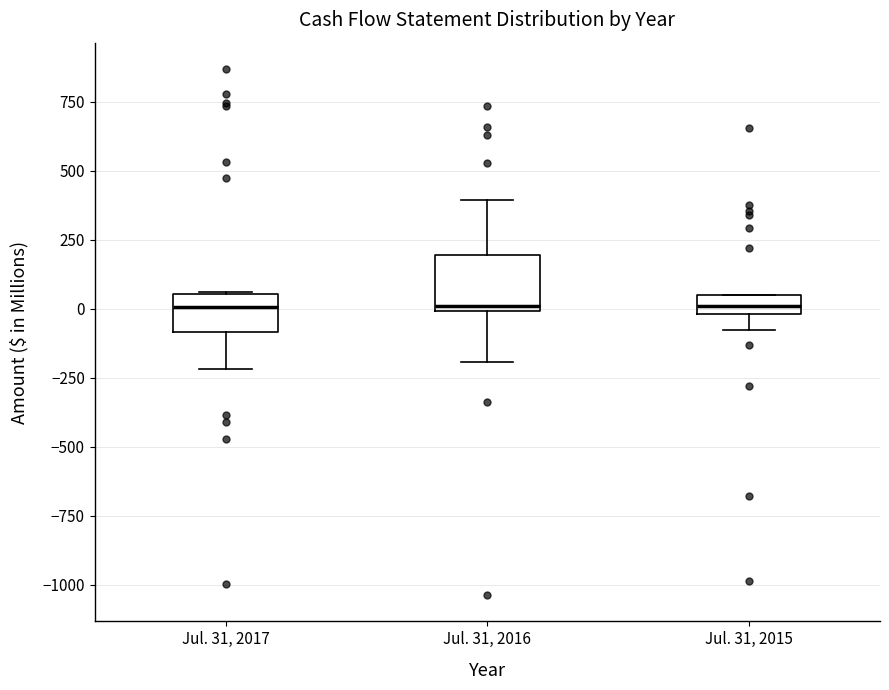

Where is the upper edge of the box for Jul. 31, 2015 on the y-axis? The values are not printed on the chart, so give them approximately, as read against the axis.

50